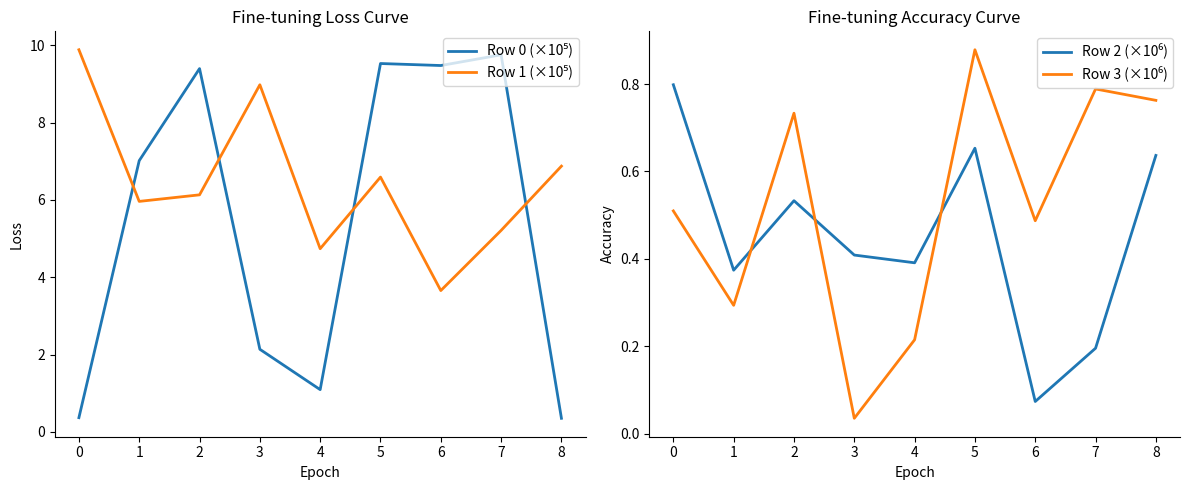

What is the greatest value displayed?

9.9